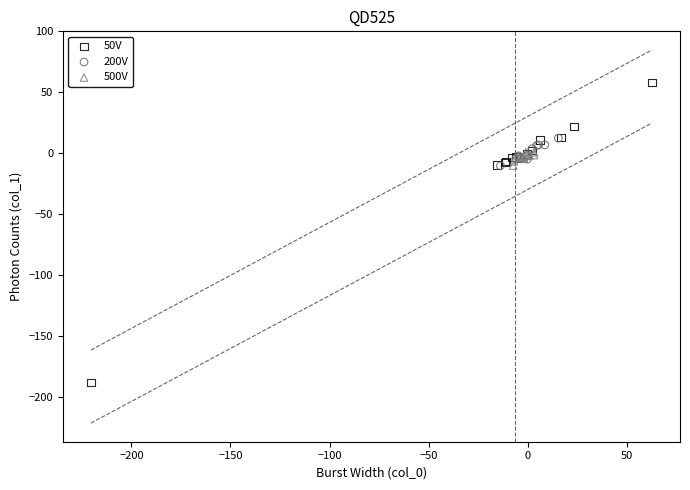

What are all the series names shown in the legend?

50V, 200V, 500V